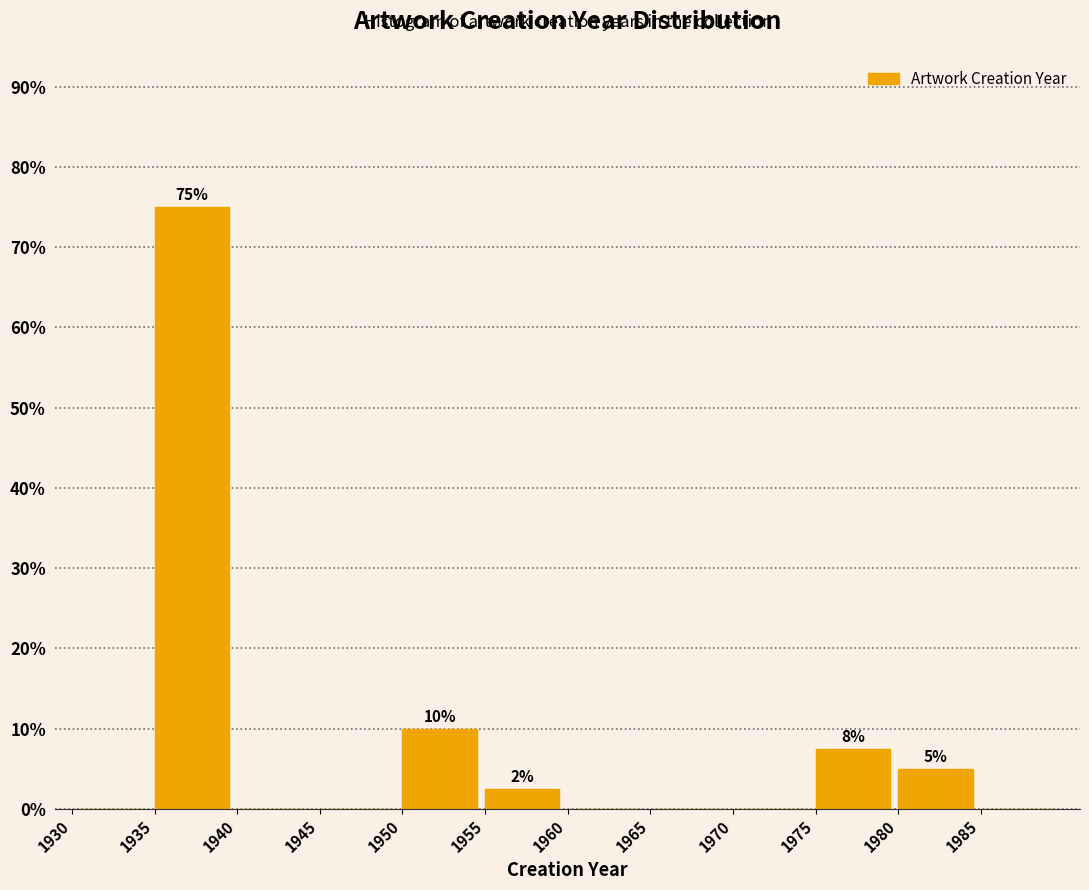

Over which range of the x-axis is the bar tallest?

1935 to 1940